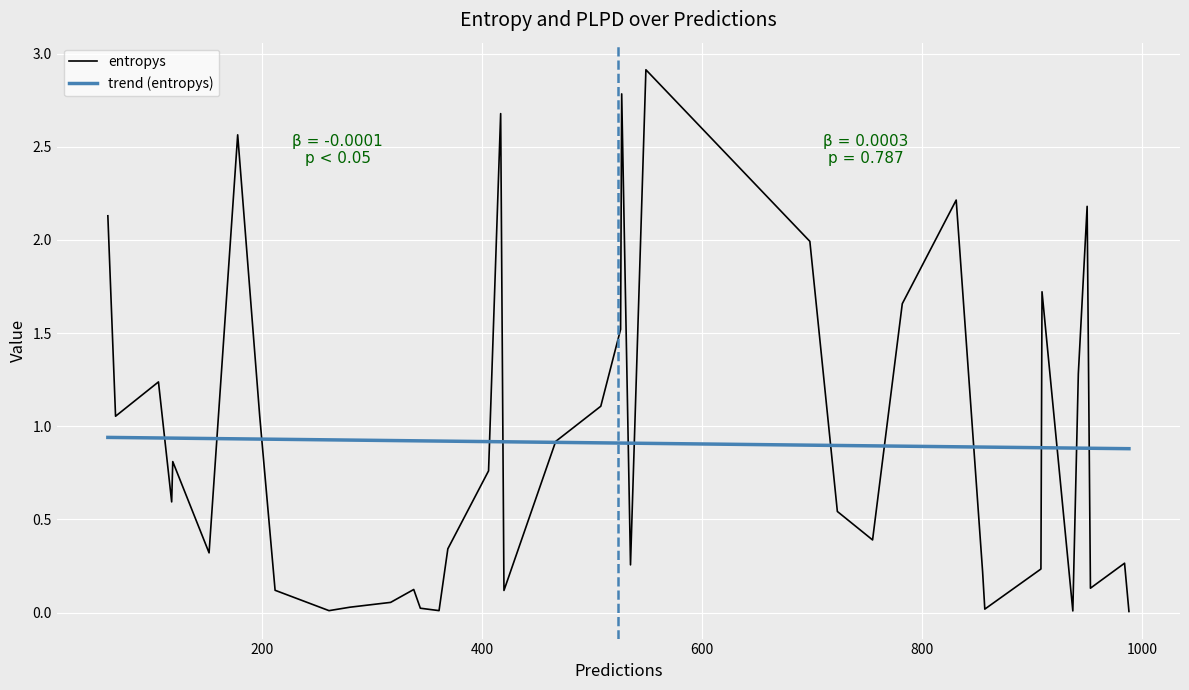

List the series in order of their peak value, highest first.

entropys, trend (entropys)